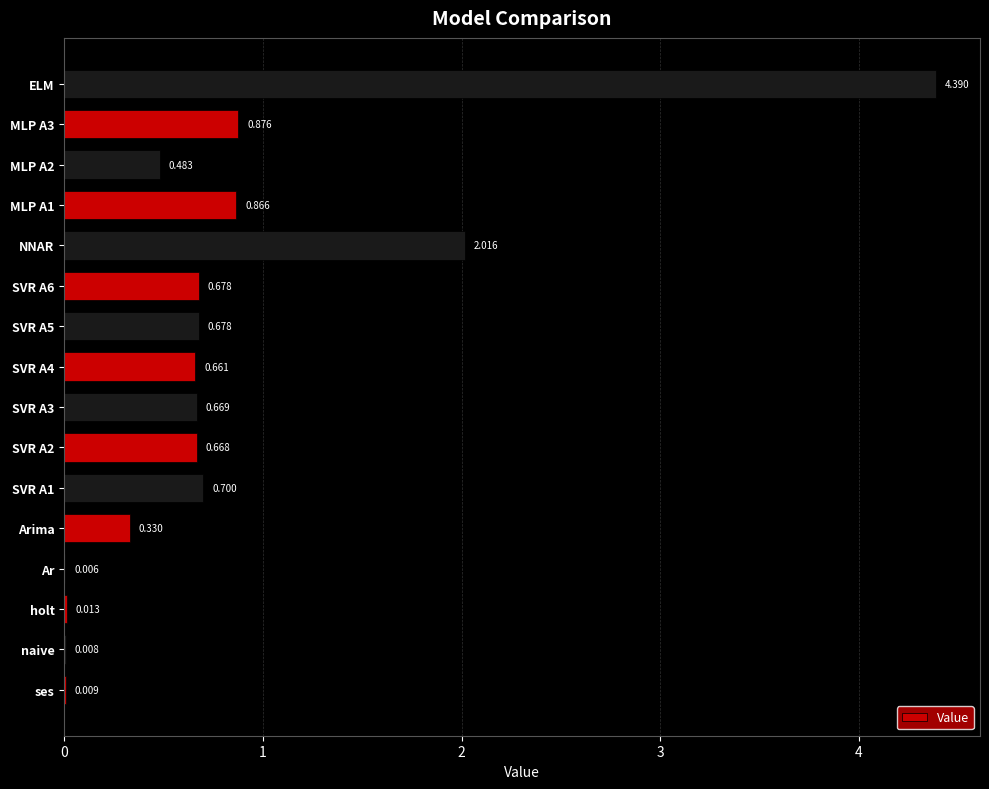

Which has a higher value, NNAR or holt?

NNAR